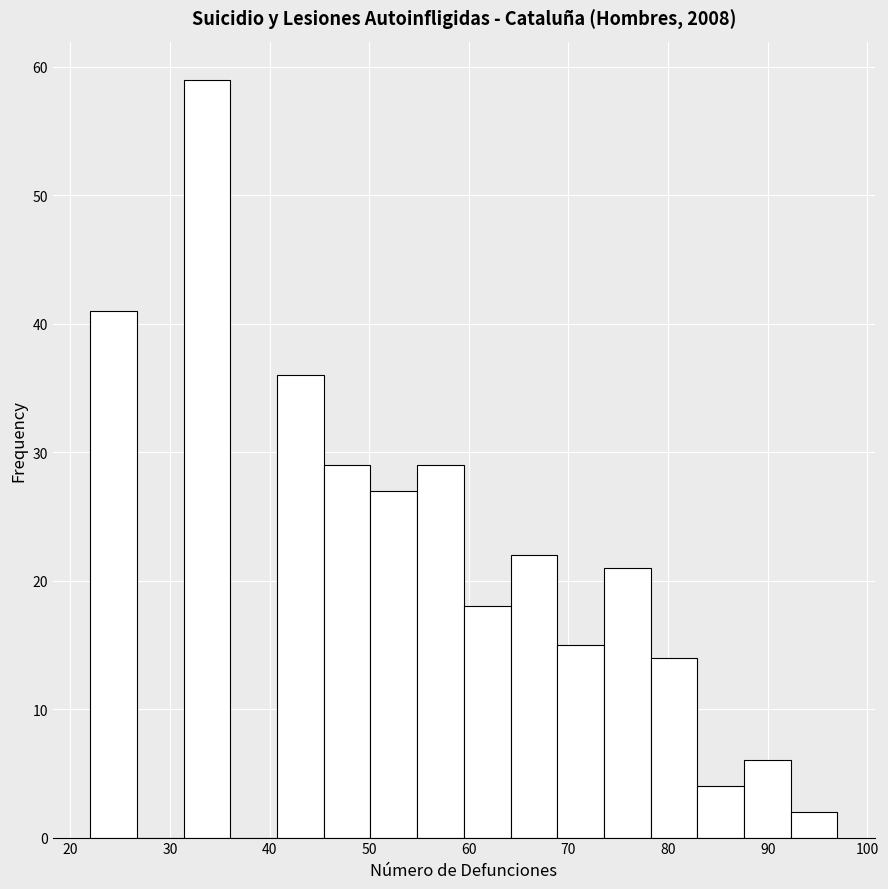

Which range on the x-axis has the tallest bar?

31 to 36